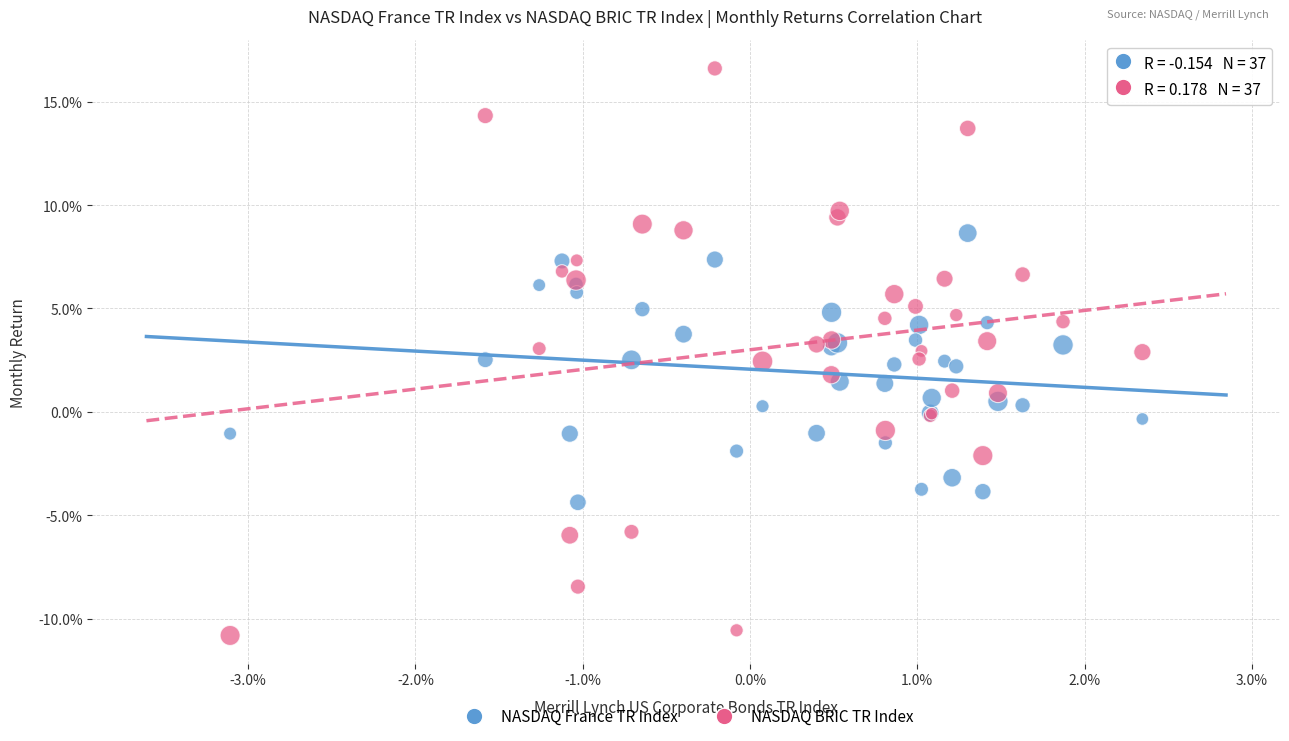

Which series has the largest Y range (max minus min)?

NASDAQ BRIC TR Index